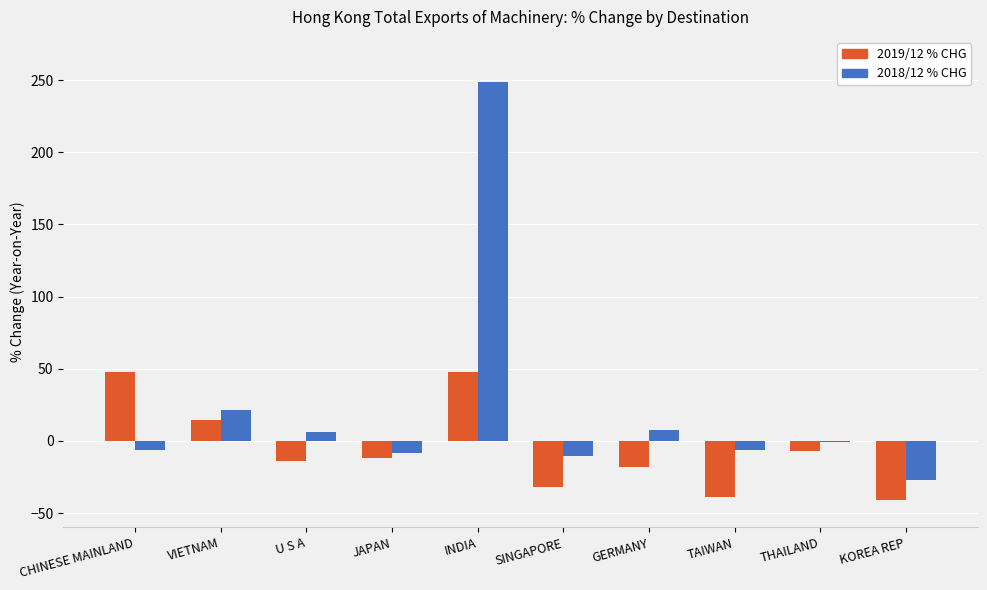

How many groups of bars are there?

10